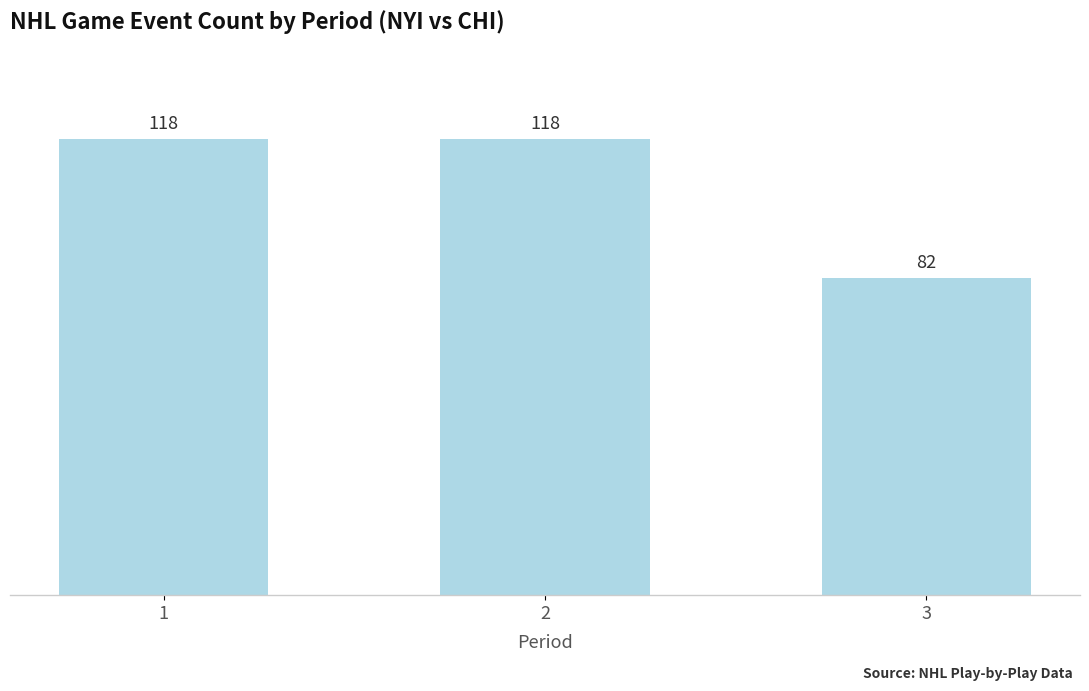

Reading left to right, what are all the values shown in this chart?

118	118	82